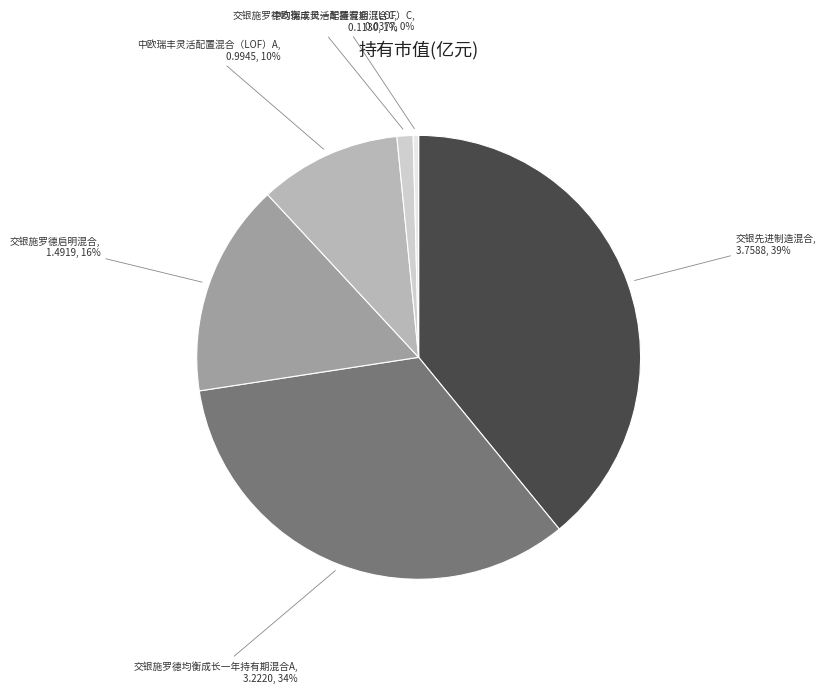

To the nearest percent, what is the combined percentage of 交银施罗德启明混合 and 交银施罗德均衡成长一年持有期混合C?

17%